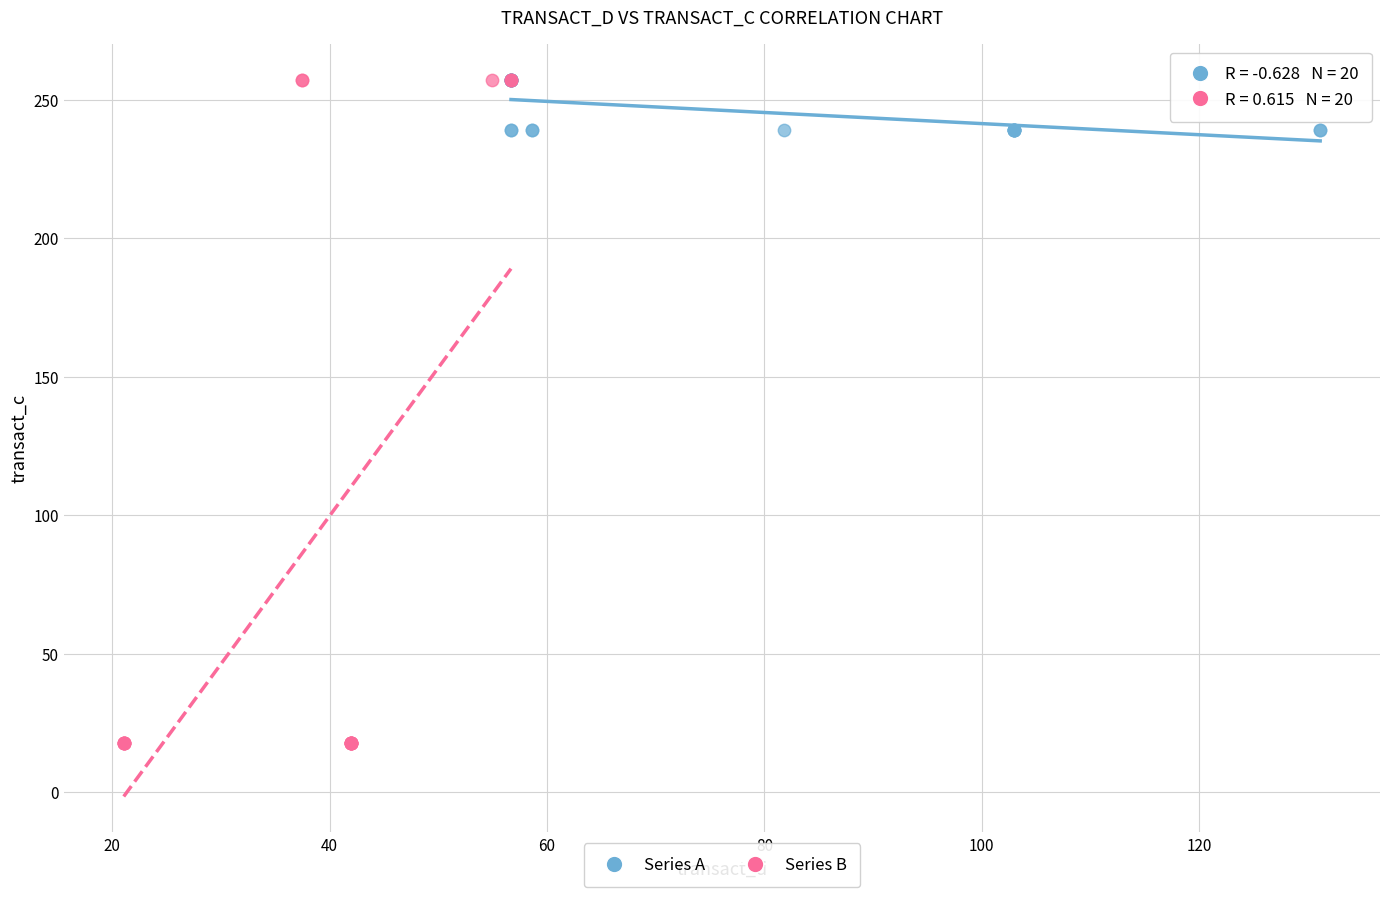

Which series has the largest Y range (max minus min)?

Series B